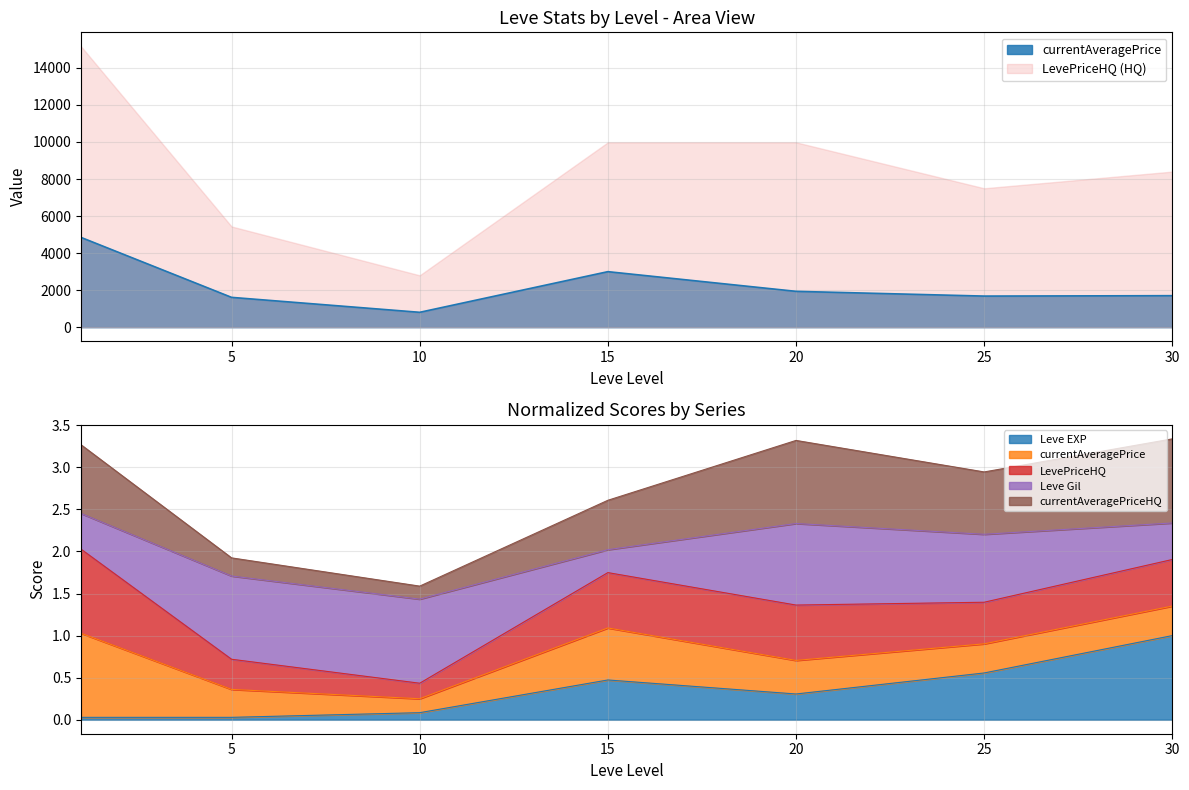

True or false: Leve EXP has more than 0 points higher than both neighbors.

True